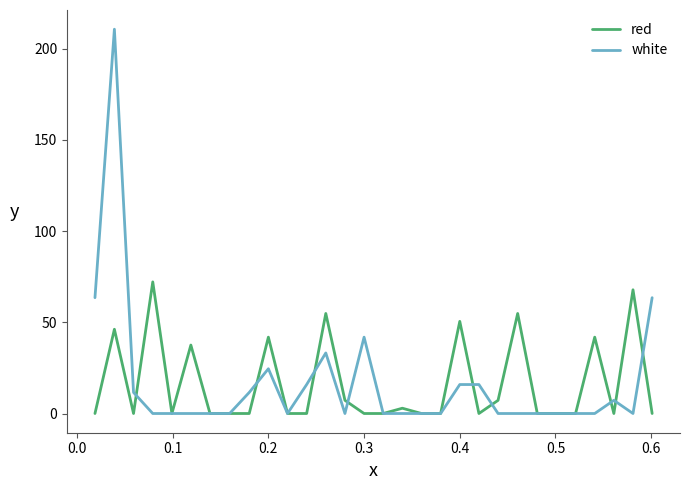

What is the maximum value shown in the chart?

210.6